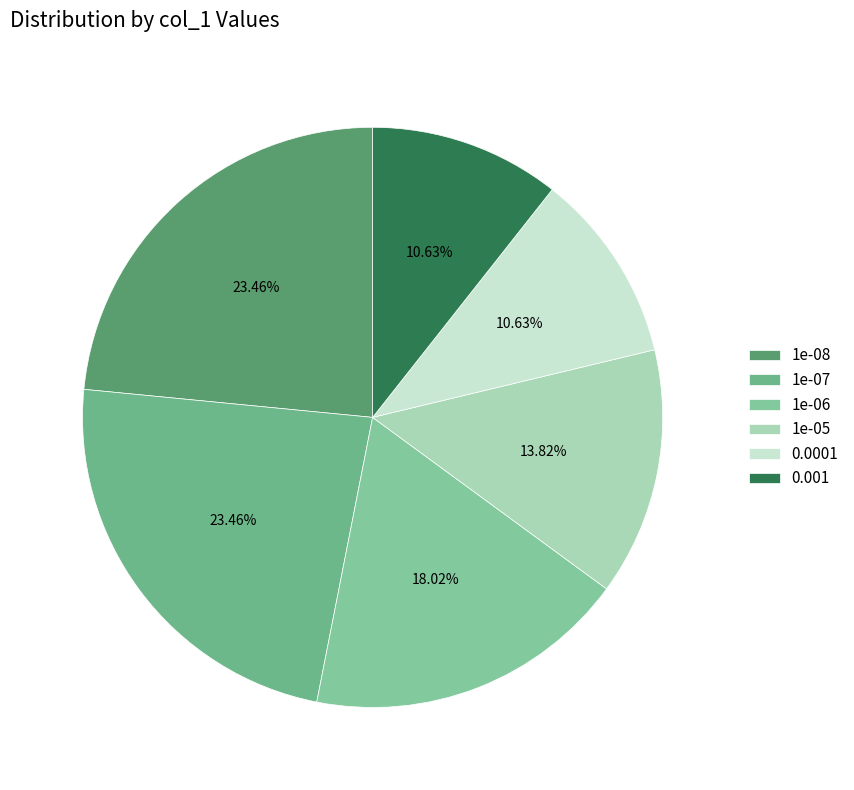

Is 1e-05 the majority of the pie?

No